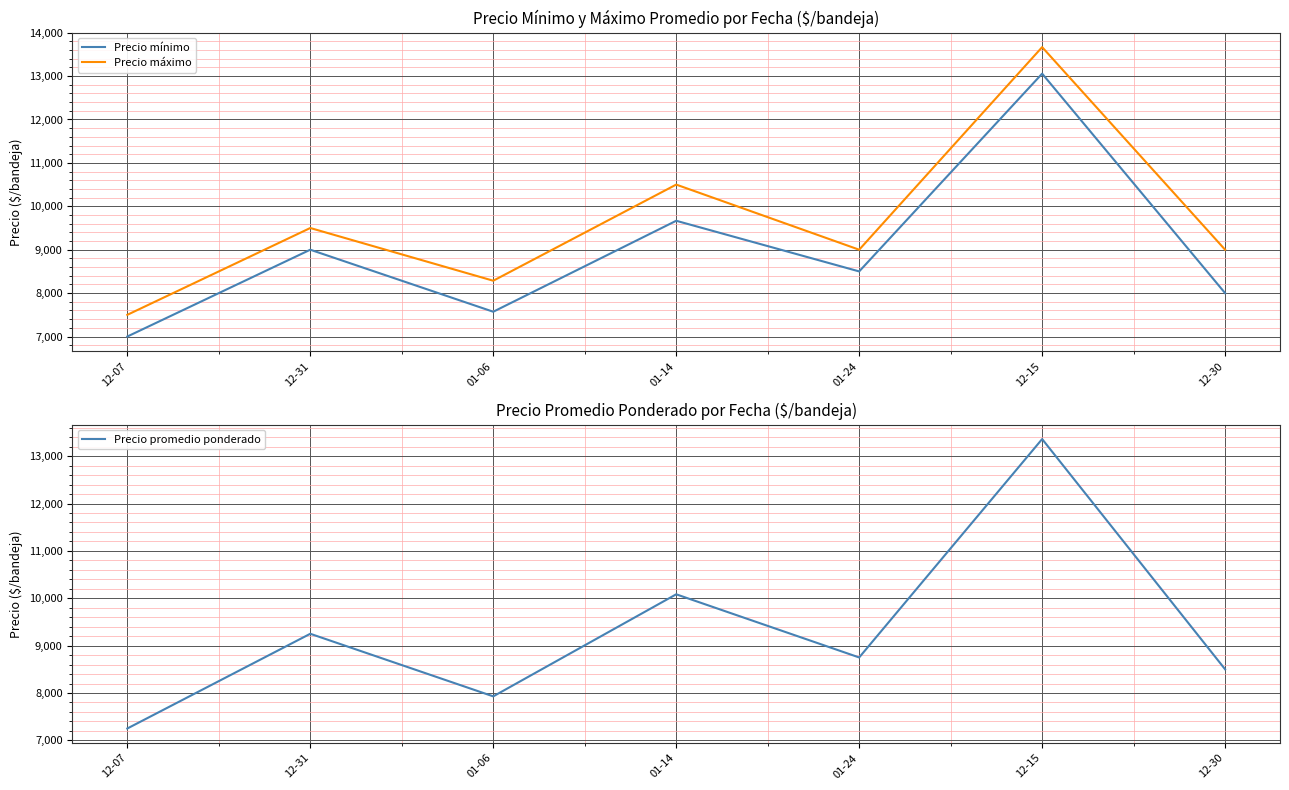

At which category is the sum across all series the highest?

12-15